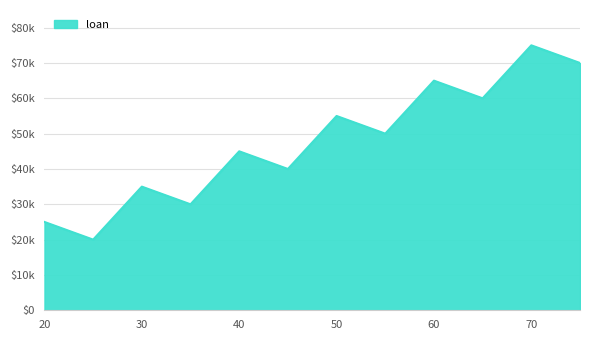

Does the chart have visible grid lines?

Yes